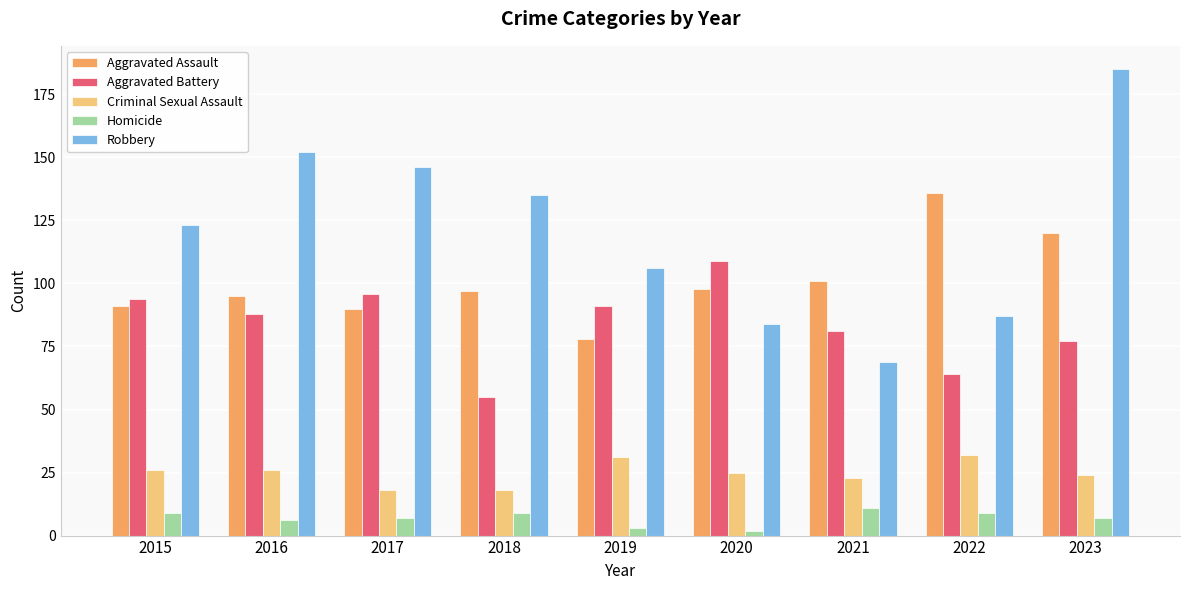

Count the number of data series in this chart.

5